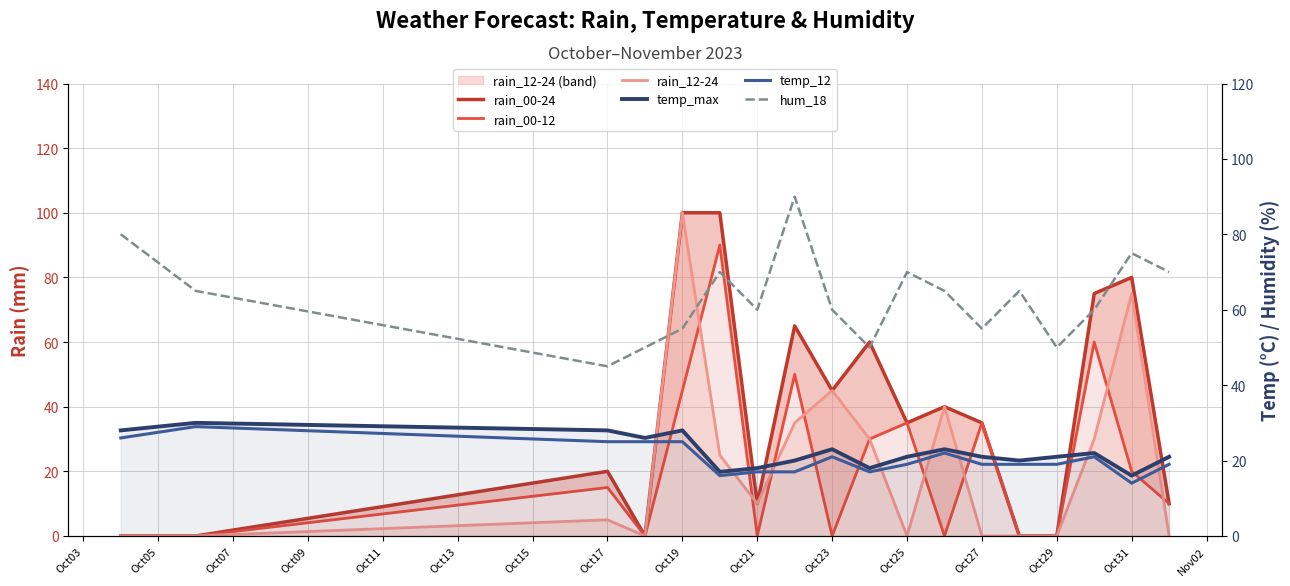

Which series has the largest total across all categories?

hum_18